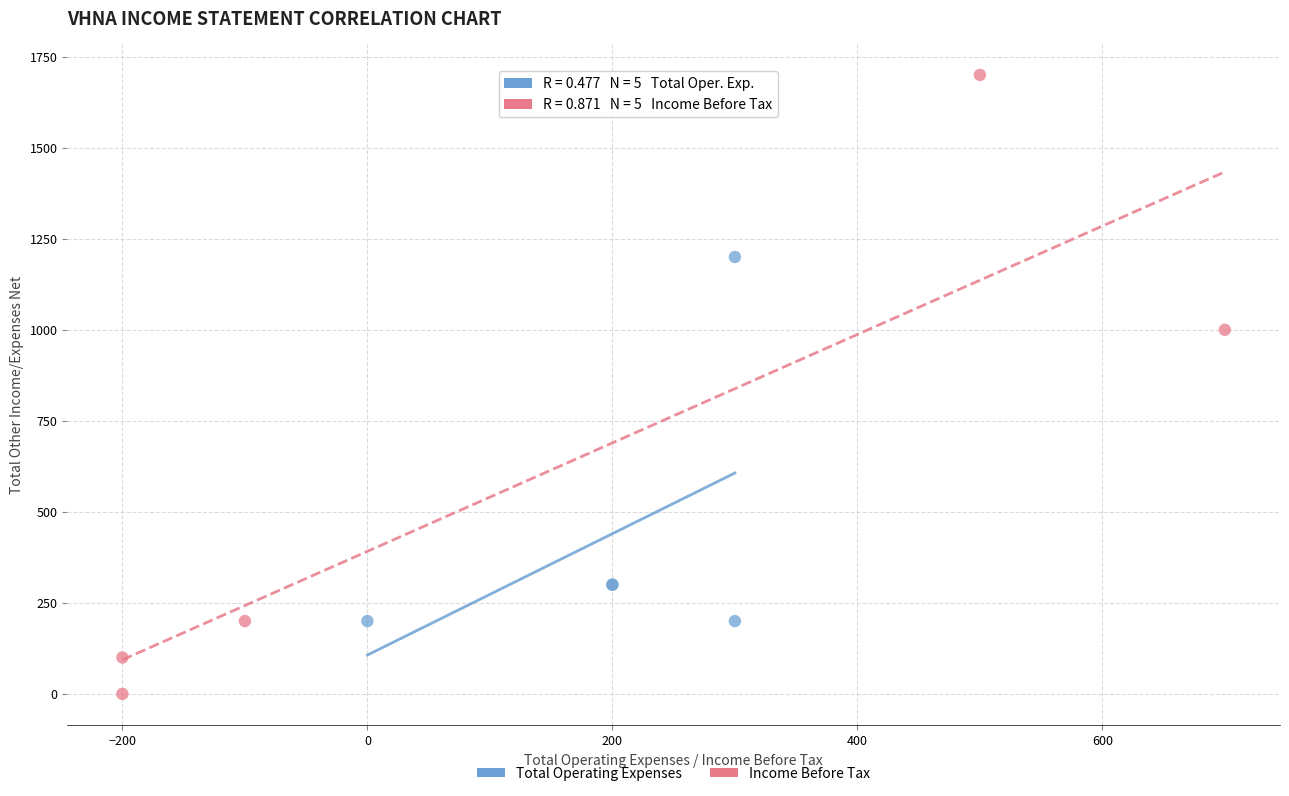

What are all the series names shown in the legend?

Total Operating Expenses, Income Before Tax